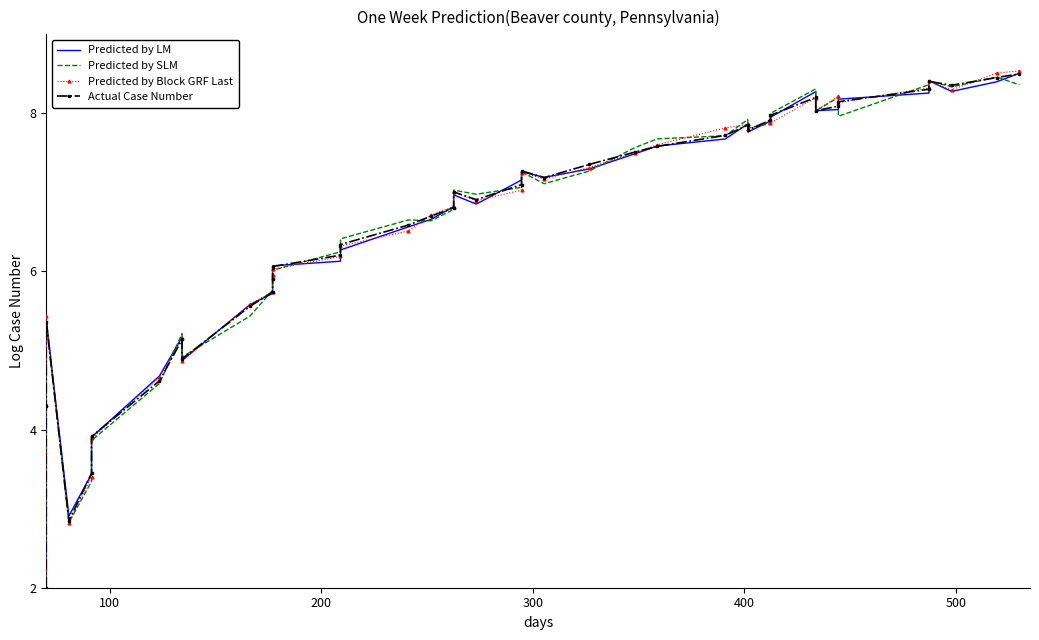

True or false: Predicted by SLM has more than 1 points higher than both neighbors.

True